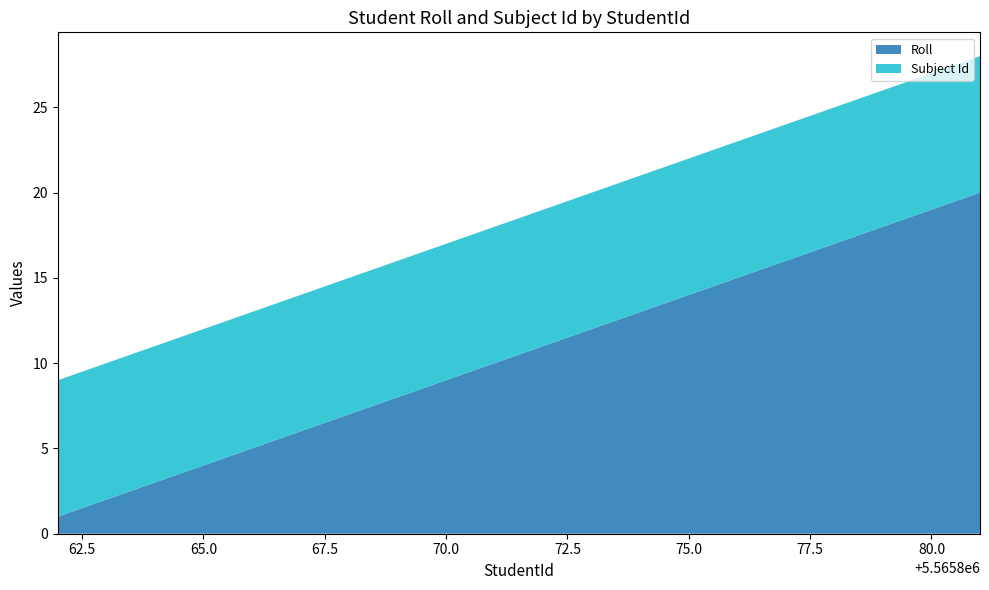

Reading right to left, extract all data points from this chart.

Roll: 5565881=20	5565880=19	5565879=18	5565878=17	5565877=16	5565876=15	5565875=14	5565874=13	5565873=12	5565872=11	5565871=10	5565870=9	5565869=8	5565868=7	5565867=6	5565866=5	5565865=4	5565864=3	5565863=2	5565862=1
Subject Id: 5565881=8	5565880=8	5565879=8	5565878=8	5565877=8	5565876=8	5565875=8	5565874=8	5565873=8	5565872=8	5565871=8	5565870=8	5565869=8	5565868=8	5565867=8	5565866=8	5565865=8	5565864=8	5565863=8	5565862=8